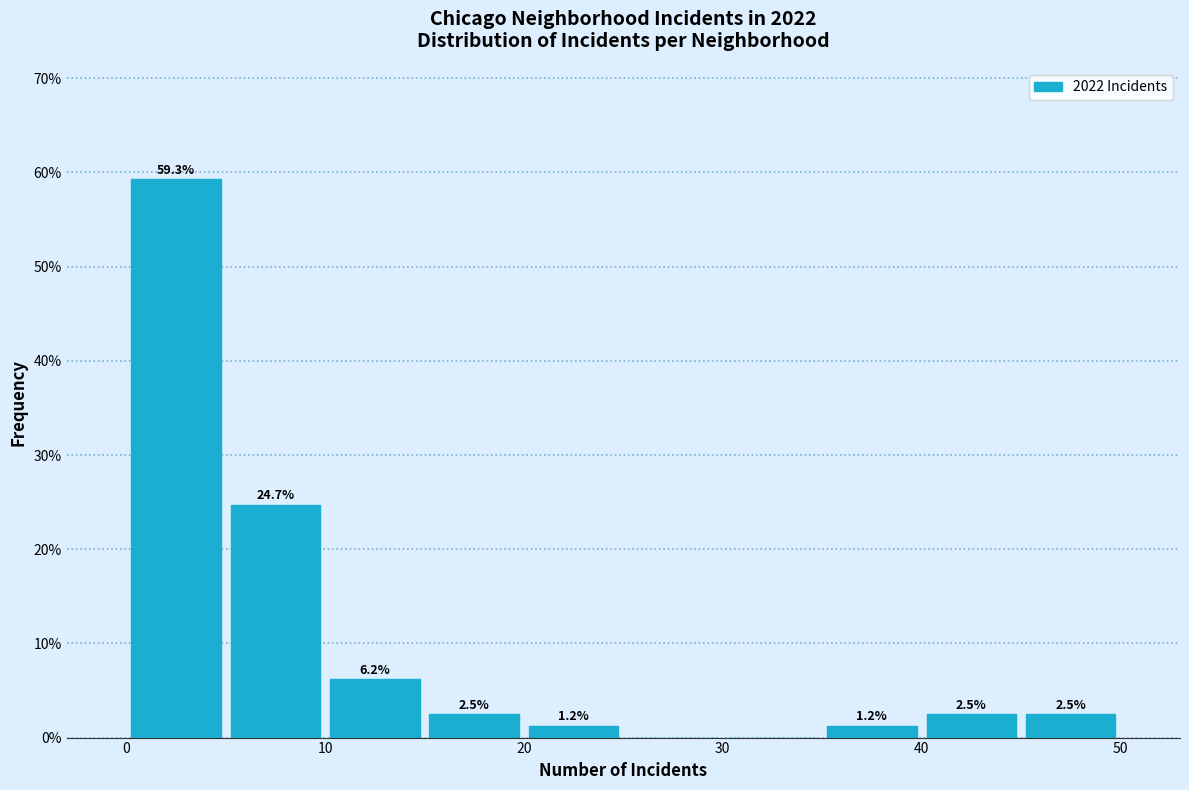

Over which range of the x-axis is the bar tallest?

0 to 5